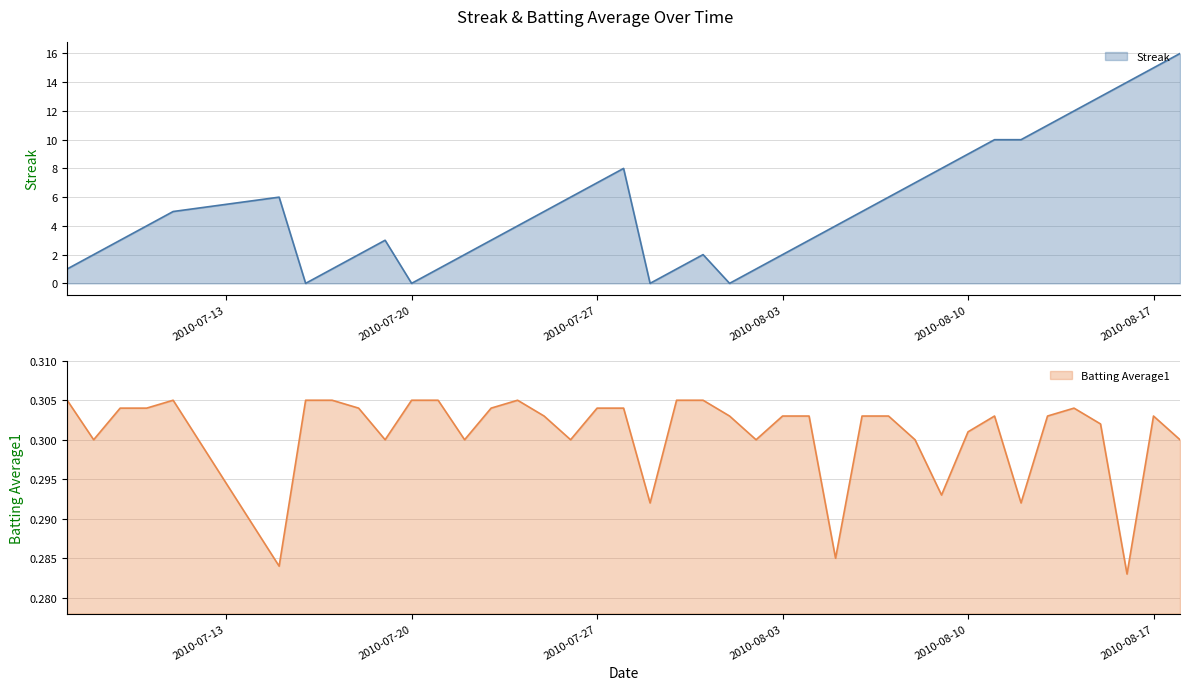

Is the value of Streak at 2010-07-25 greater than the value of Batting Average1 at 2010-07-21?

Yes